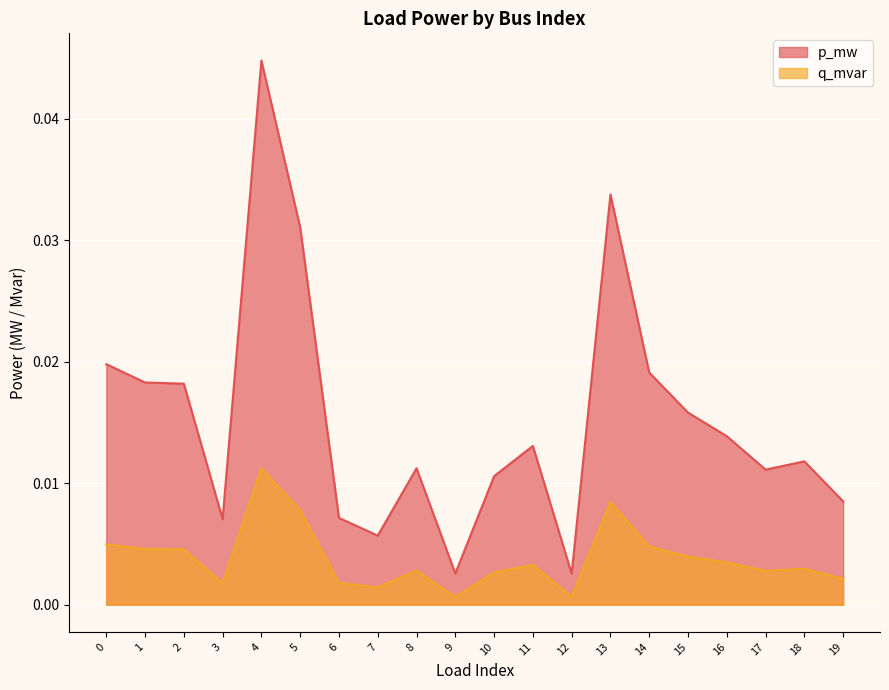

List the series in order of their peak value, lowest first.

q_mvar, p_mw